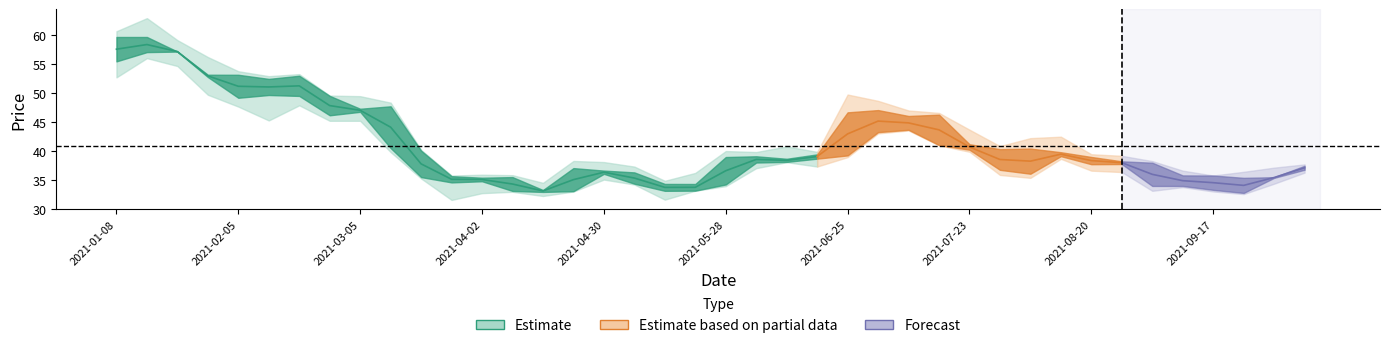

Reading right to left, what are all the values shown in this chart?

收盘: 37.4	35.5	35.4	33.3	35.8	34.0	37.7	37.7	39.1	40.4	36.7	40.2	41.0	46.0	43.2	46.7	39.4	38.6	38.0	39.0	34.3	33.1	34.4	36.6	37.0	32.9	33.1	35.4	34.6	35.5	40.5	47.3	46.1	49.5	52.4	49.2	52.8	57.1	57.0	59.7
最高: 37.7	37.1	36.4	35.8	36.6	38.2	39.2	39.4	42.5	42.2	40.8	43.7	46.6	47.0	48.6	49.7	39.8	40.8	39.8	40.0	36.2	34.9	37.3	38.1	38.3	34.5	35.8	35.9	35.8	40.2	48.3	49.5	49.5	53.2	52.9	53.8	56.2	59.1	62.9	60.6
最低: 36.3	34.4	32.6	33.0	33.8	33.1	36.4	36.6	38.6	35.4	35.9	39.9	41.0	43.5	43.0	38.9	37.3	38.1	37.0	33.9	33.1	31.6	34.2	35.1	33.0	32.2	33.0	32.7	31.6	35.2	39.8	45.2	45.2	47.9	45.3	47.6	49.7	54.6	56.0	52.7
开盘: 36.8	35.4	32.8	35.8	34.0	38.0	38.2	39.0	39.8	36.1	40.3	41.2	46.3	43.6	47.0	39.2	38.7	38.1	39.1	34.2	33.1	34.3	36.3	36.0	33.1	33.3	35.5	34.8	35.6	40.0	47.7	46.8	49.5	53.0	49.6	53.1	53.1	57.1	59.7	55.5